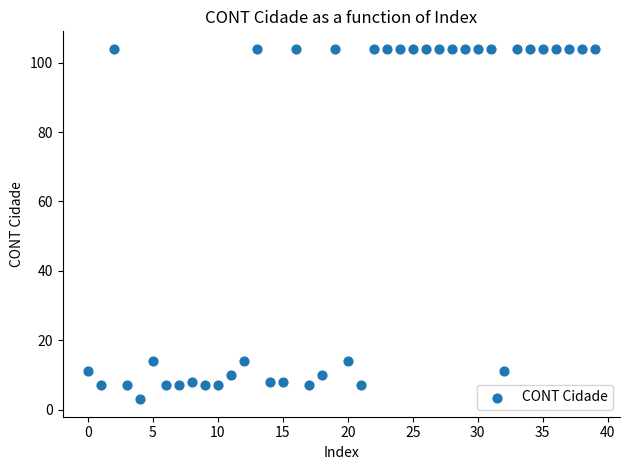

What is the range of Y values (max minus min)?

101